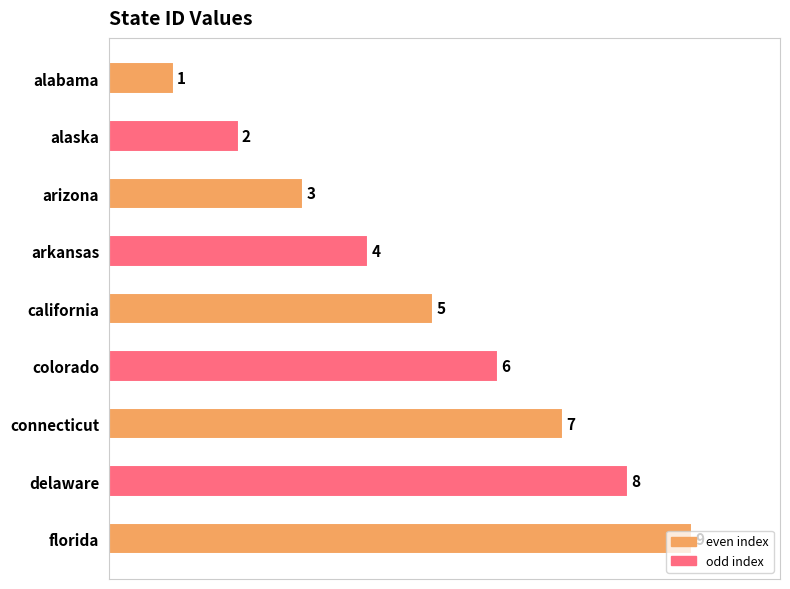

What is the sum of all values?

45